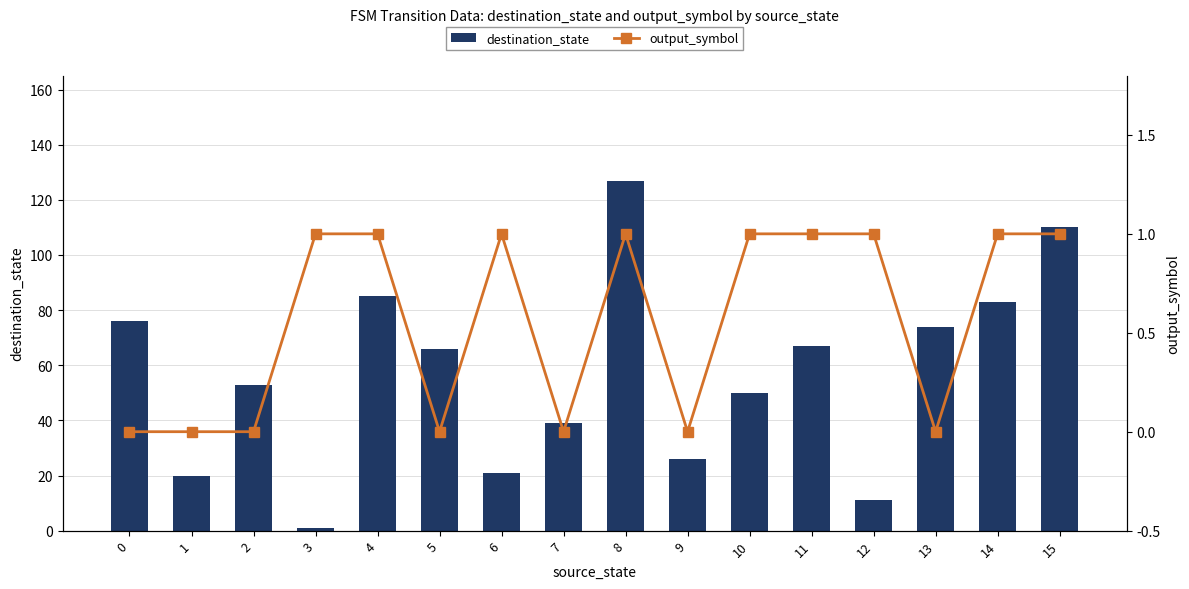

What is the average value of the output_symbol series?

1